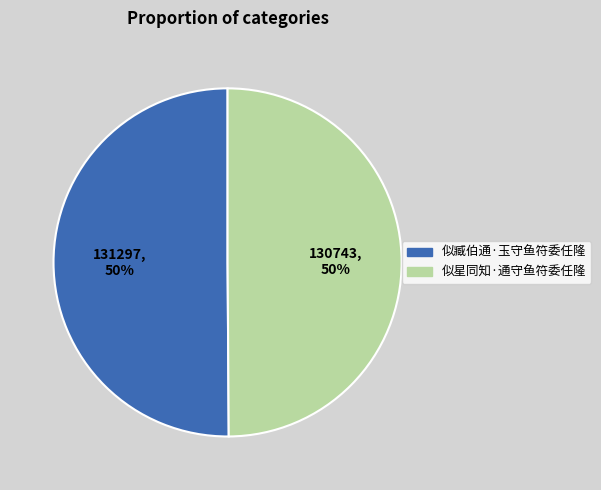

Is it true that 似星同知·通守鱼符委任隆 is 59% of the pie?

False